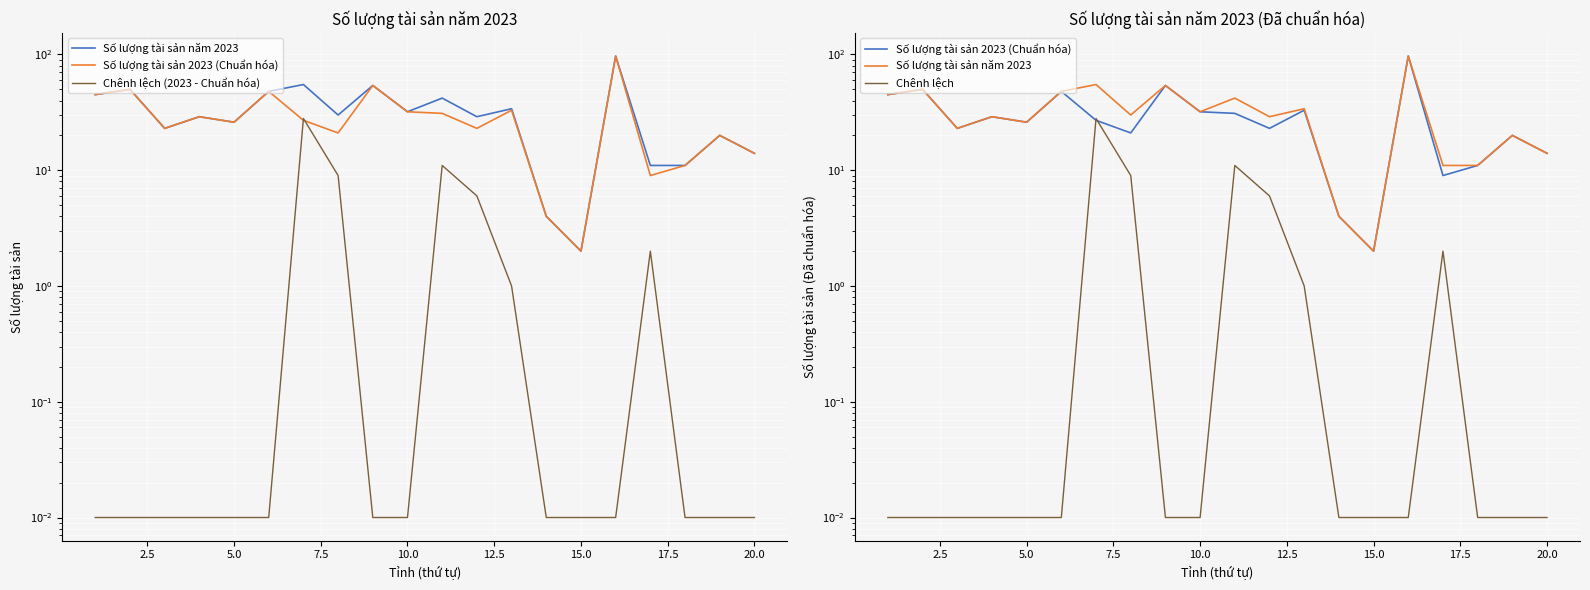

What is the maximum value for Chênh lệch (2023 - Chuẩn hóa)?

28.0